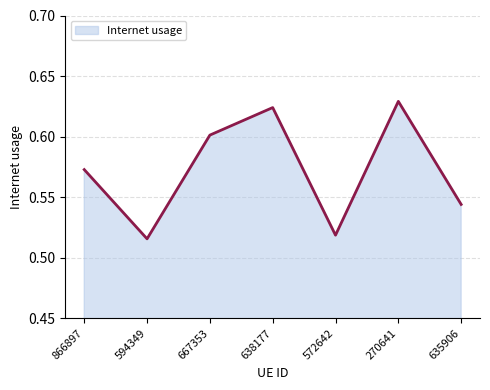

Is it true that the value at 866897 is 0.9?

False